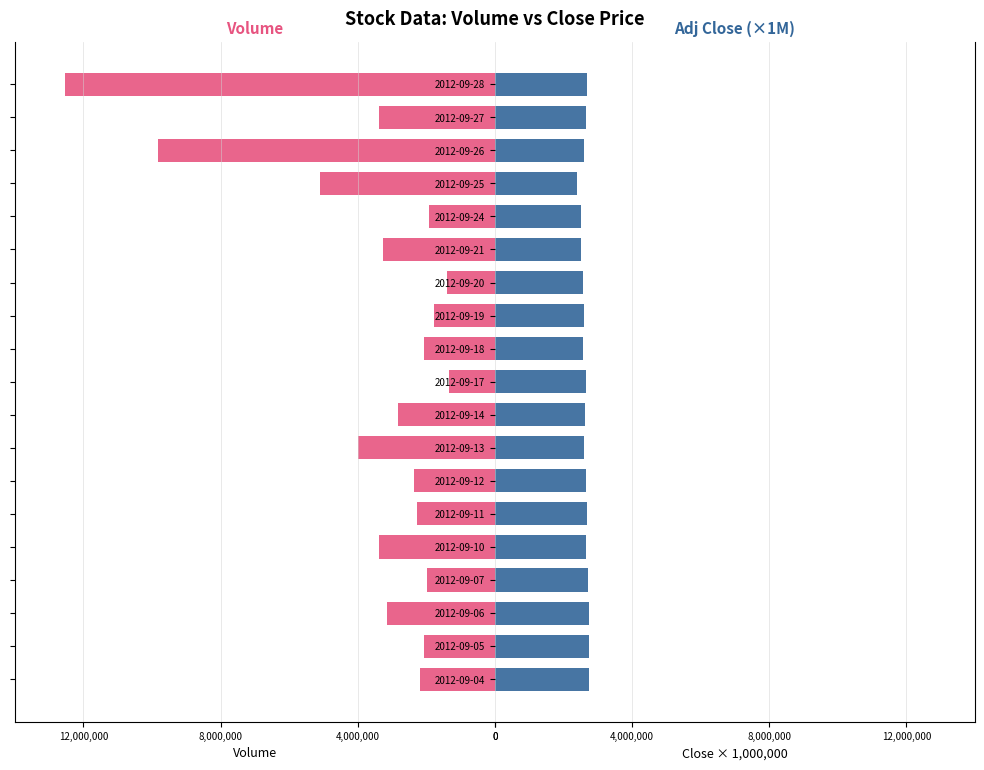

Does the chart contain any negative values?

Yes